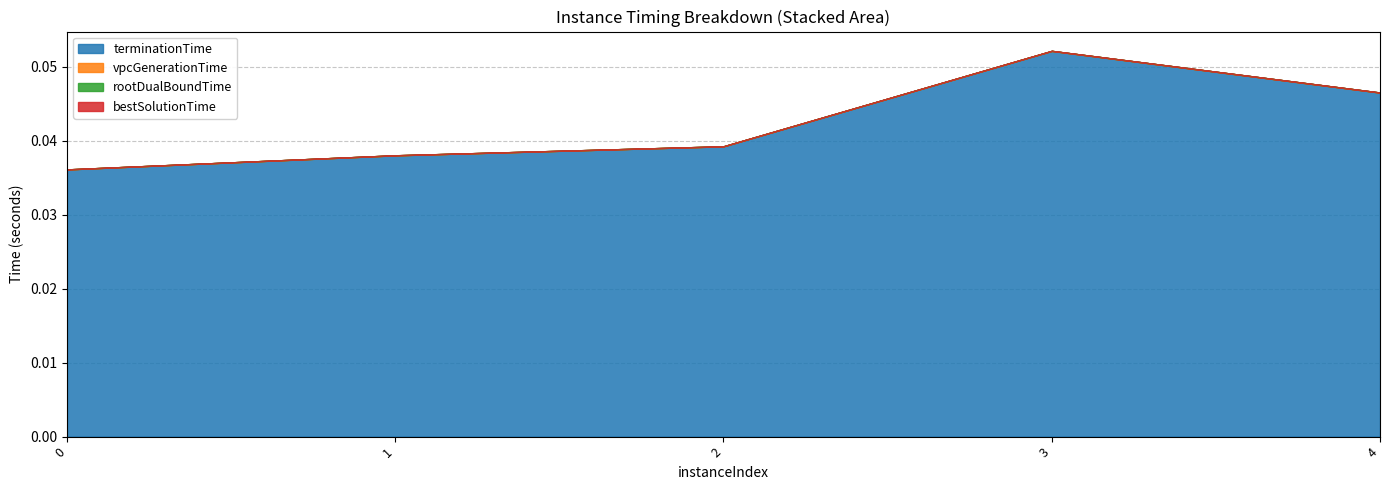

True or false: terminationTime has a value of 0.1 at 3.

True